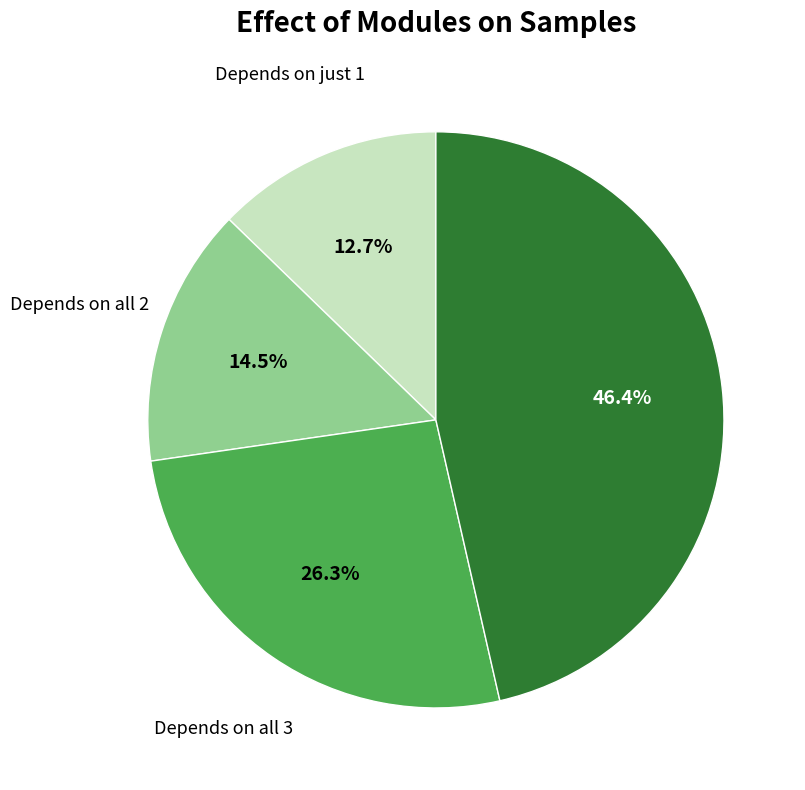

Is the sum of Depends on all 3 and Depends on all 4 greater than half?

Yes